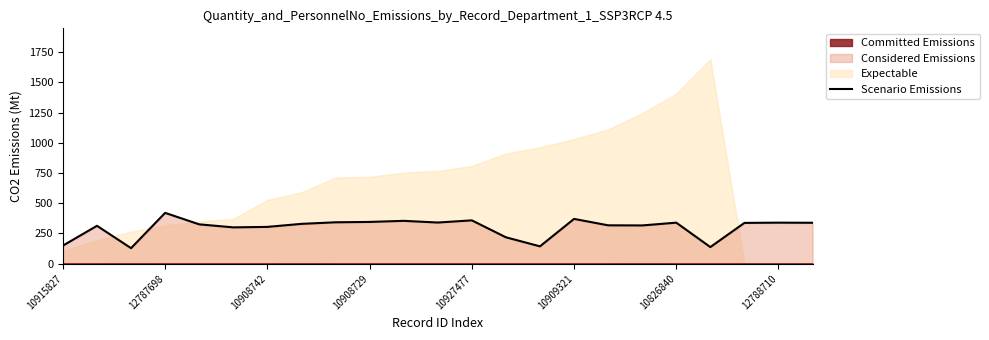

The value of Scenario Emissions at 12787698 is 652. True or false?

False